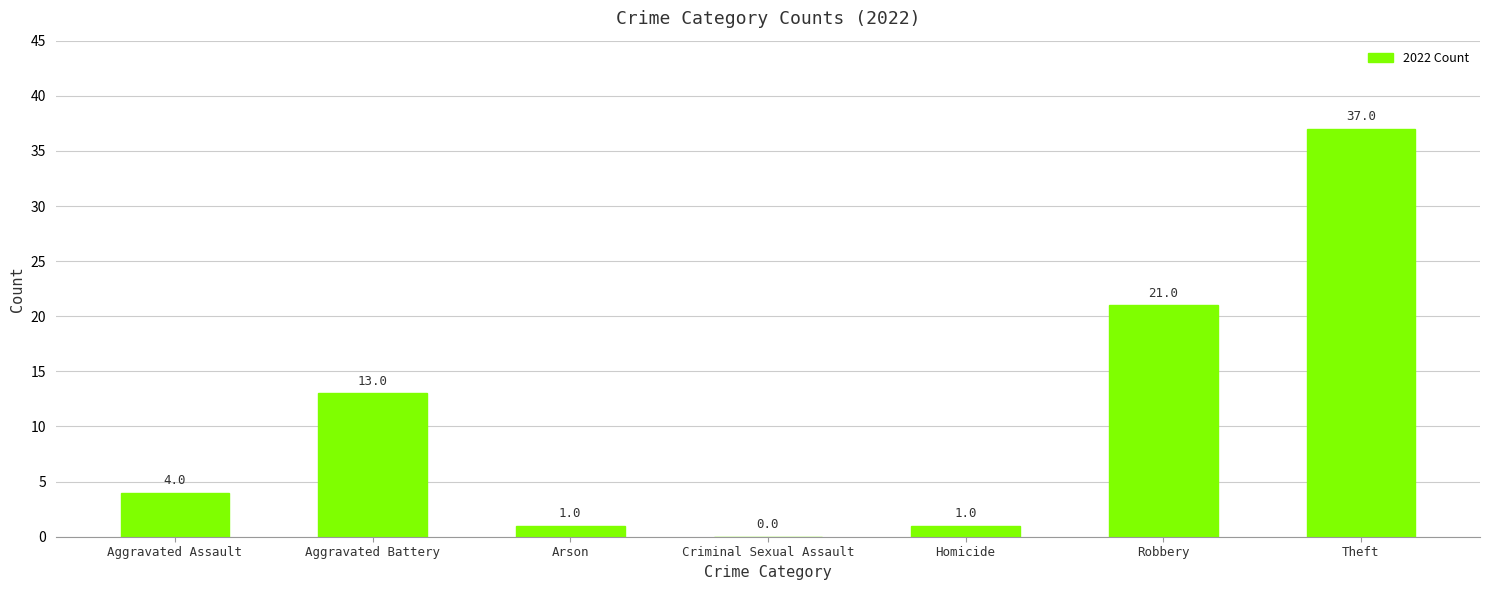

What is the sum of all values?

77